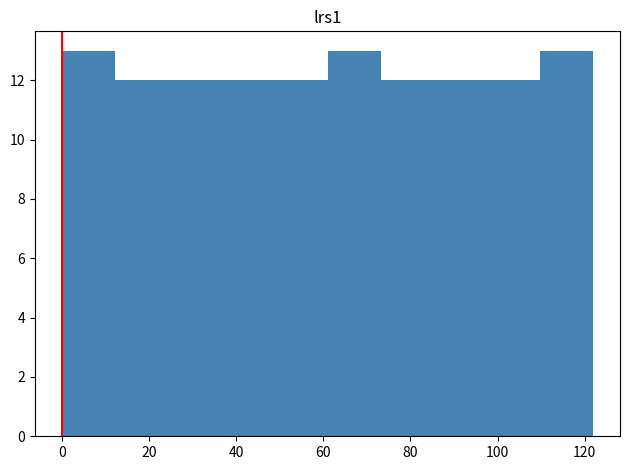

Reading left to right, list every bar in this chart as the range it spans on the x-axis followed by its height. Neither the bar edges nor the heights are printed on the chart, so give them approximately, as read against the axes.

0.0 to 12.2: 13
12.2 to 24.4: 12
24.4 to 36.6: 12
36.6 to 48.8: 12
48.8 to 61.0: 12
61.0 to 73.2: 13
73.2 to 85.4: 12
85.4 to 97.6: 12
97.6 to 109.8: 12
109.8 to 122.0: 13